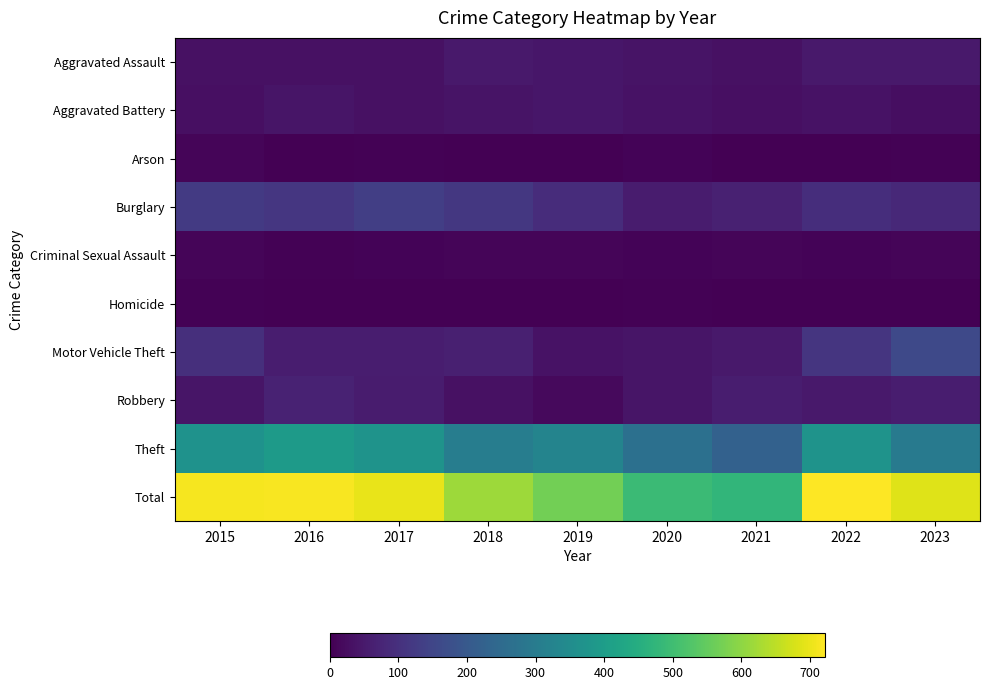

At which category is the sum across all series the highest?

2022